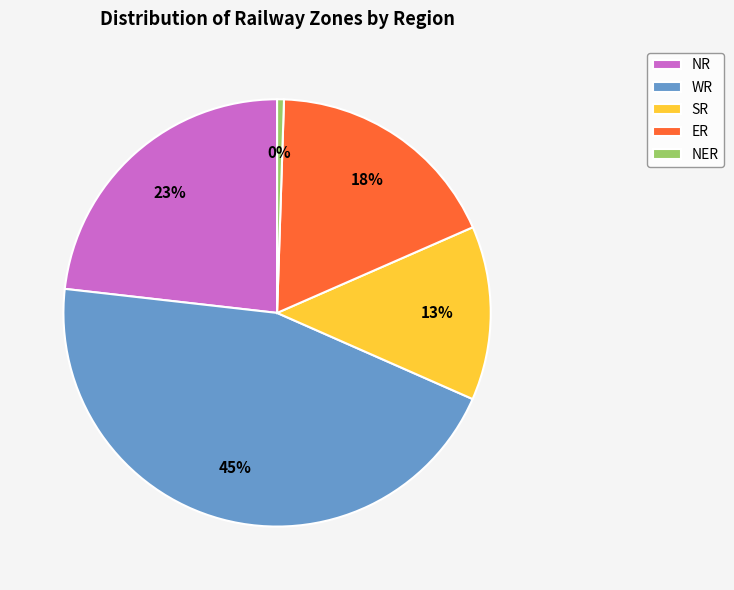

How many segments does this pie chart have?

5